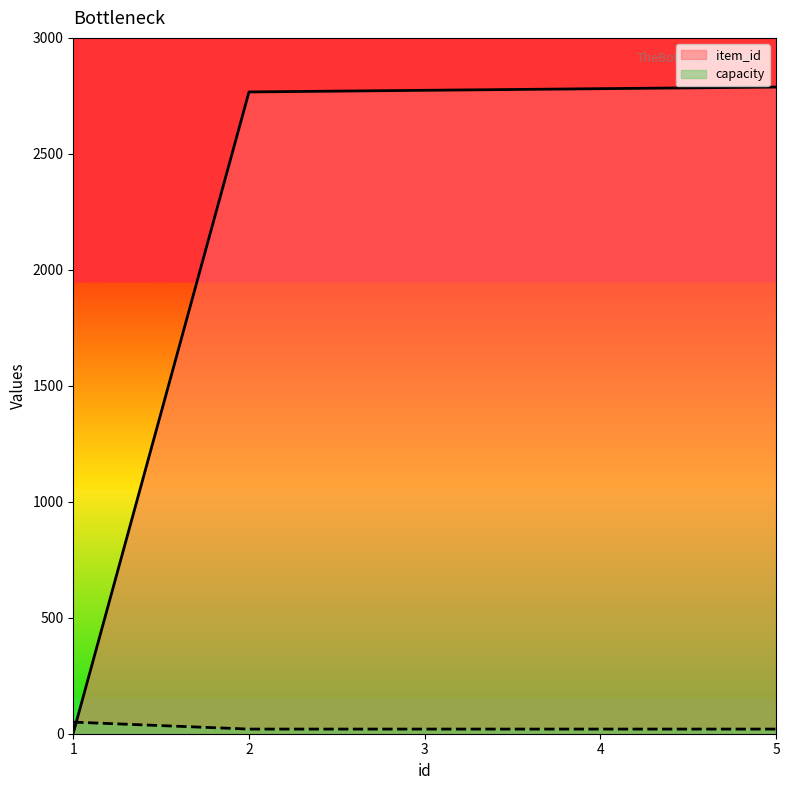

How many data points does each series have?

5